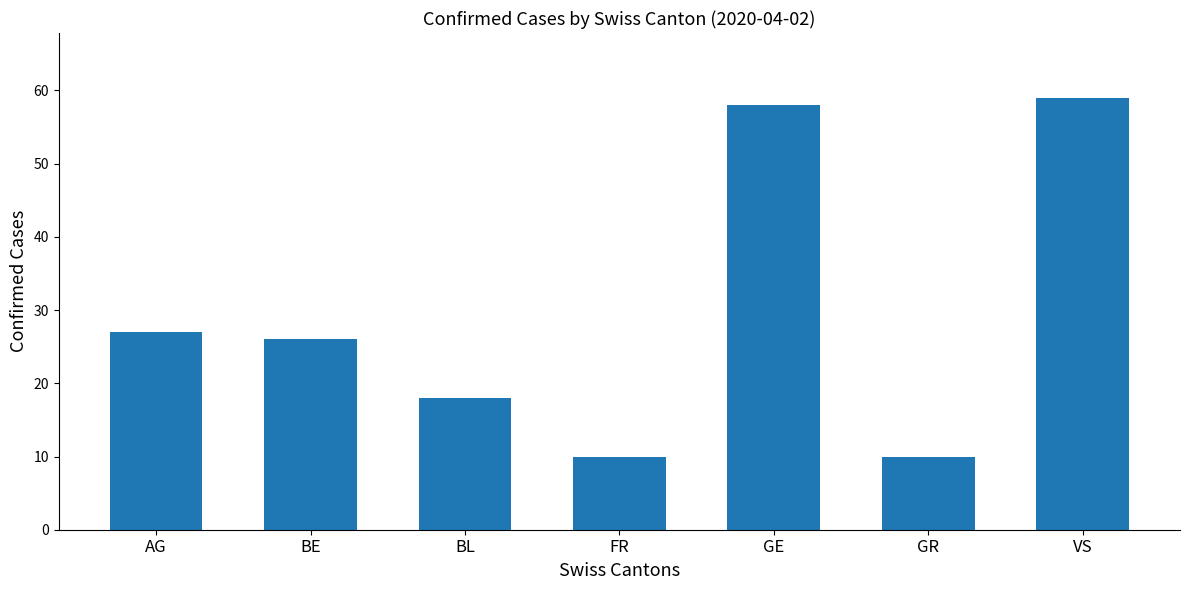

Approximately how many times larger is the value at AG compared to GR?

2.7